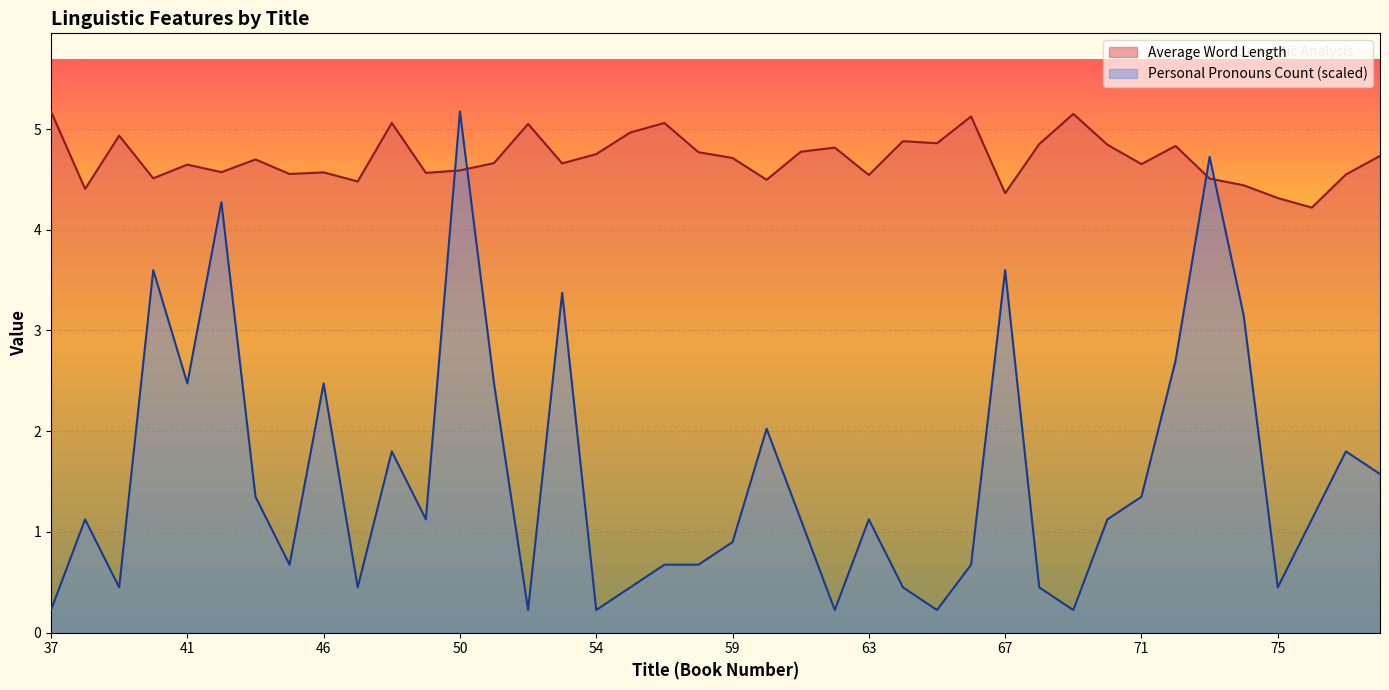

After their last crossing, which series has the higher values: Average Word Length or Personal Pronouns Count?

Average Word Length